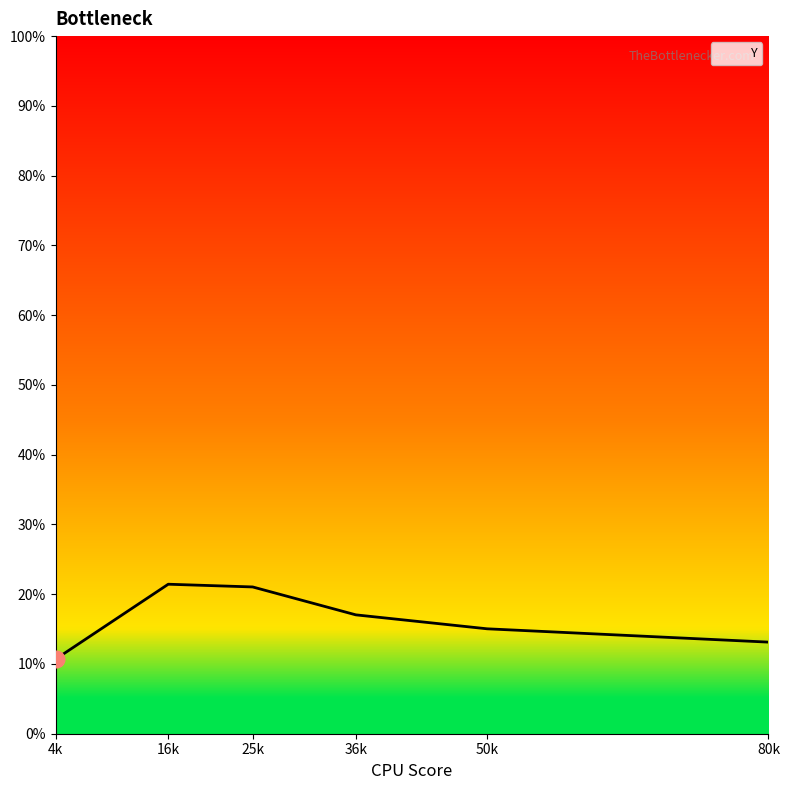

How many lines are shown in the chart?

1